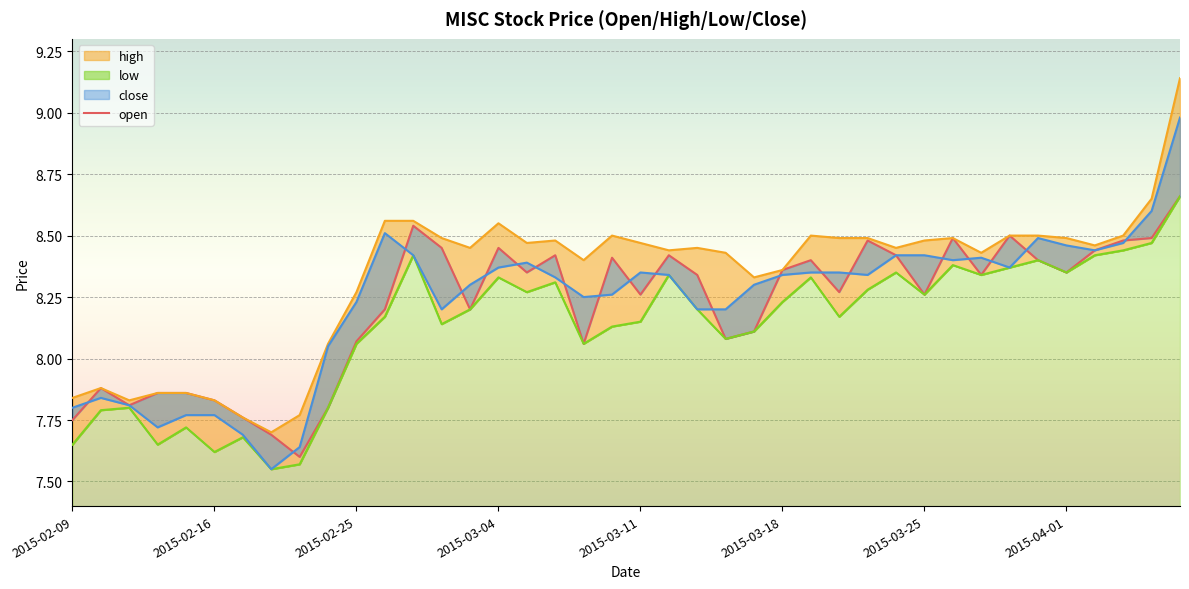

True or false: high and open cross at least once.

False